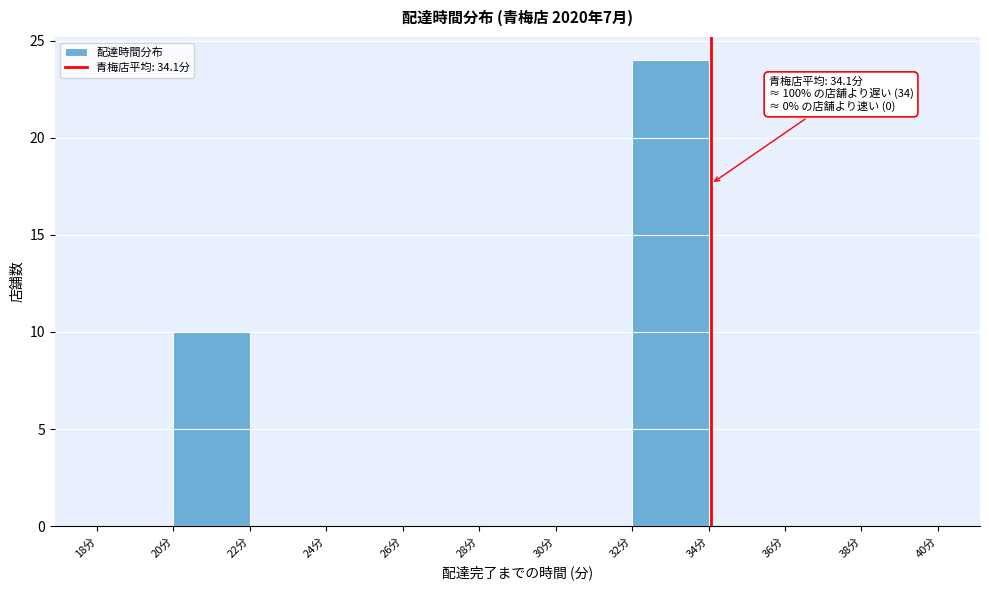

Which range on the x-axis has the tallest bar?

32 to 34